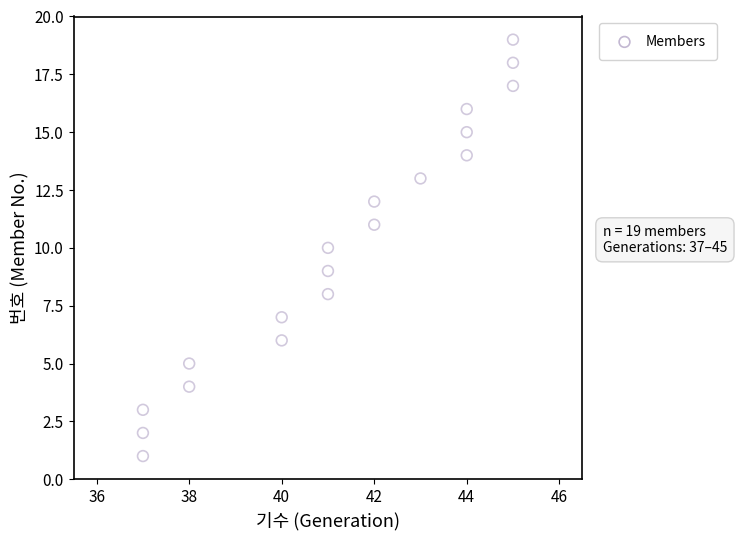

What is the range of Y values (max minus min)?

18